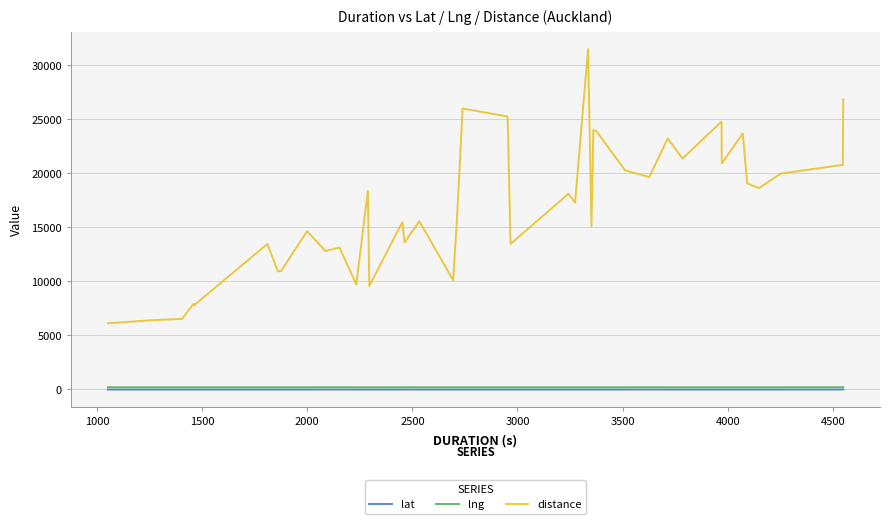

Does the chart display data point markers on the line(s)?

No